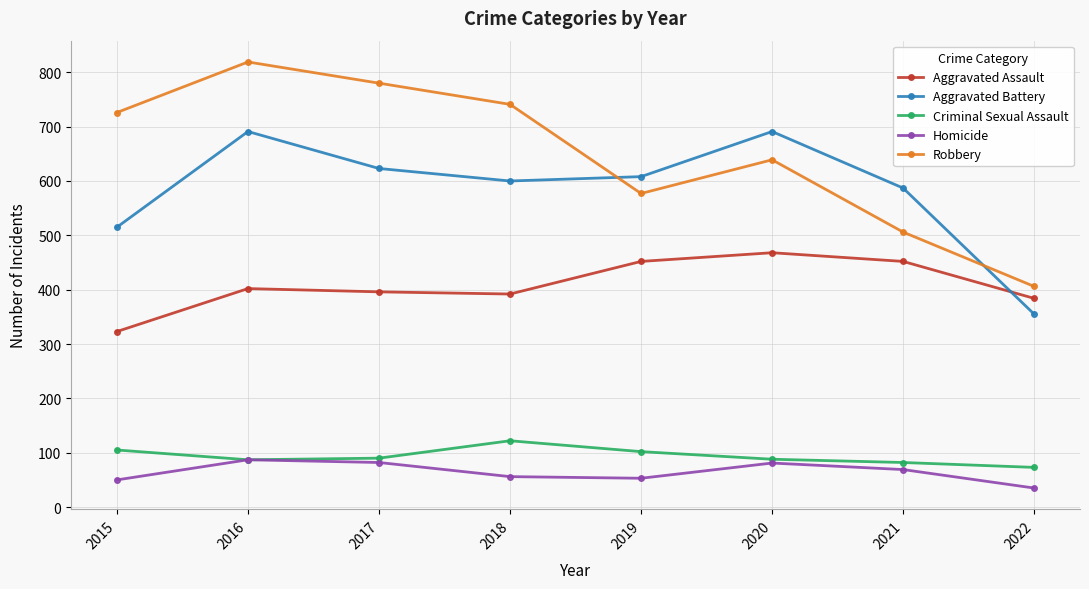

What is the difference between the Criminal Sexual Assault values at 2020 and 2015?

17